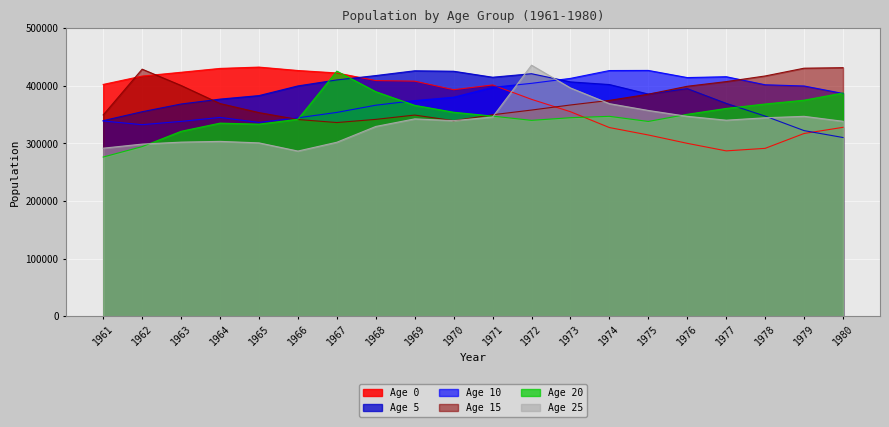

Where is Age 25 nearest to the value 361250?

1975